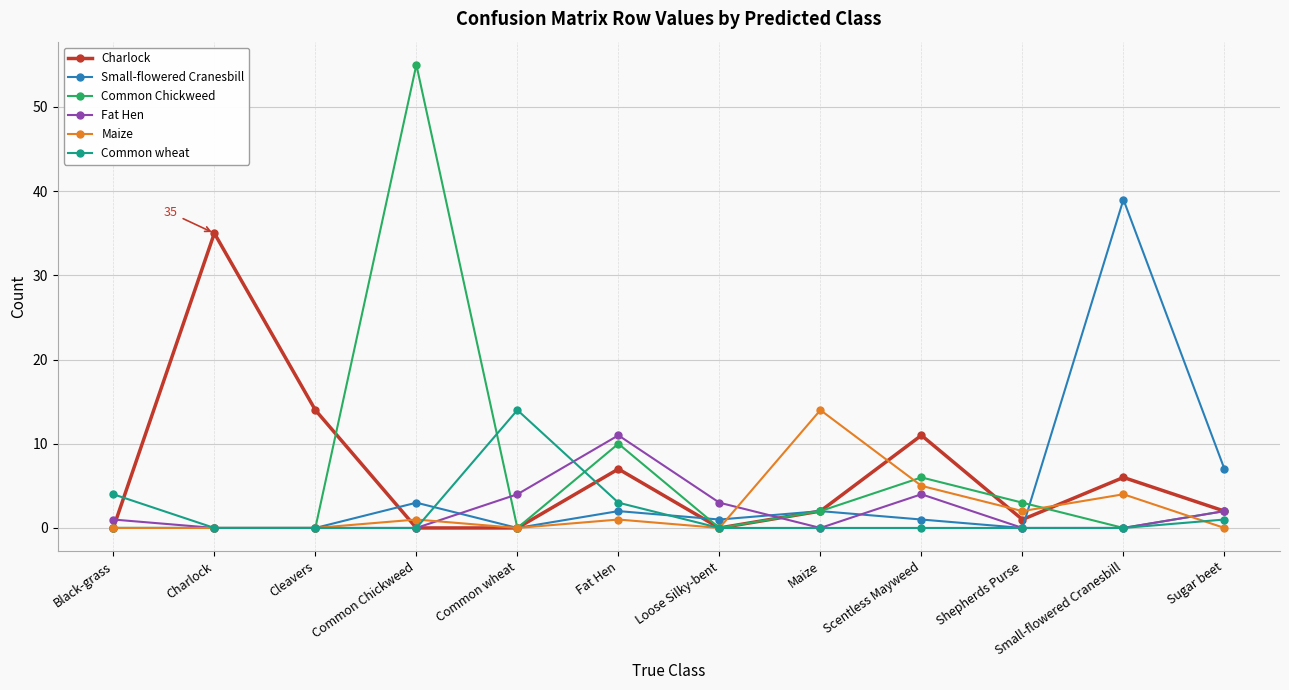

What is the label of the 6th point from the right?

Loose Silky-bent